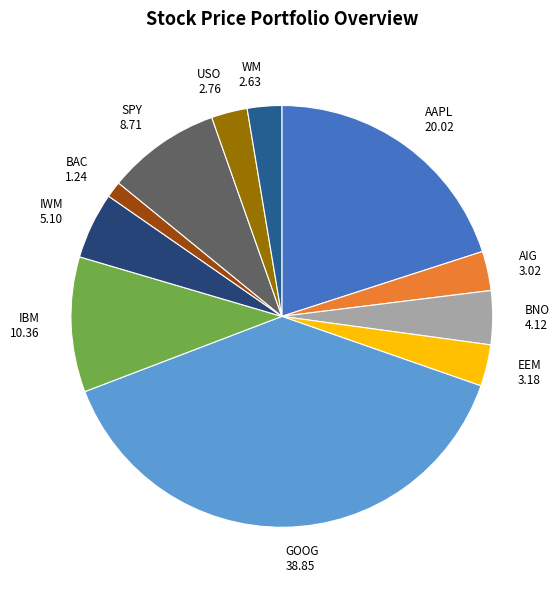

Between GOOG 38.85 and BAC 1.24, which is larger?

GOOG 38.85